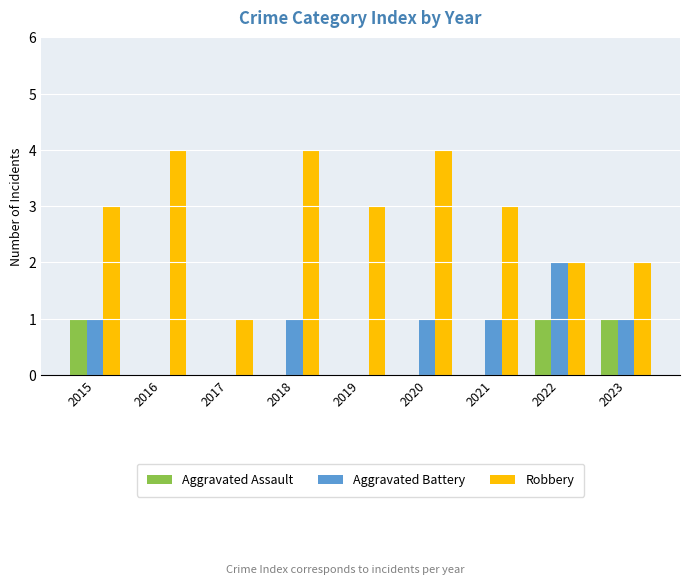

How many data points does each series have?

9